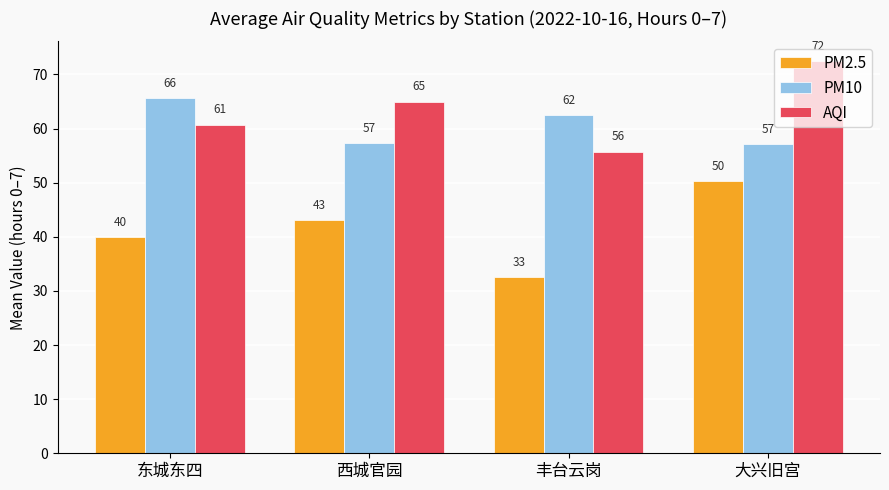

Where is PM10 nearest to the value 61?

丰台云岗